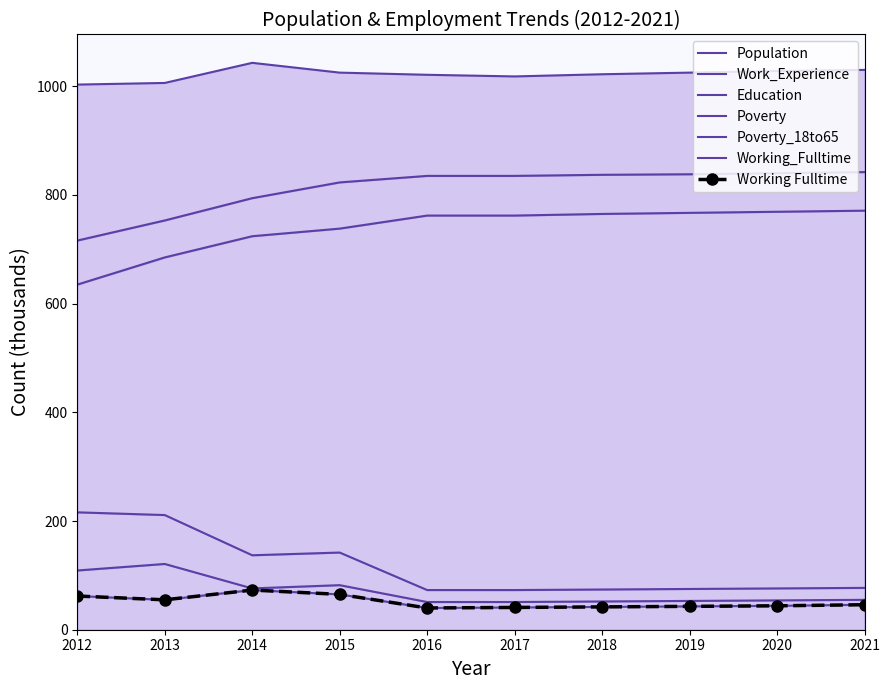

In Working_Fulltime, how many points are higher than both neighbors (excluding endpoints)?

1